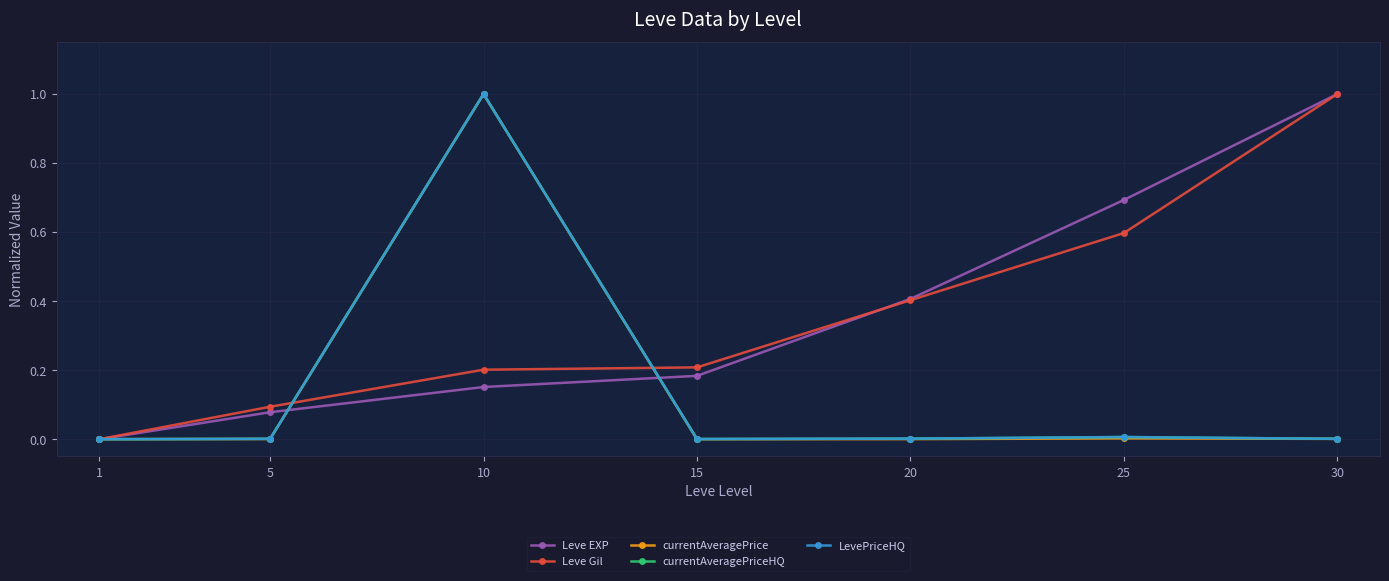

What is the average value of the Leve EXP series?

0.4